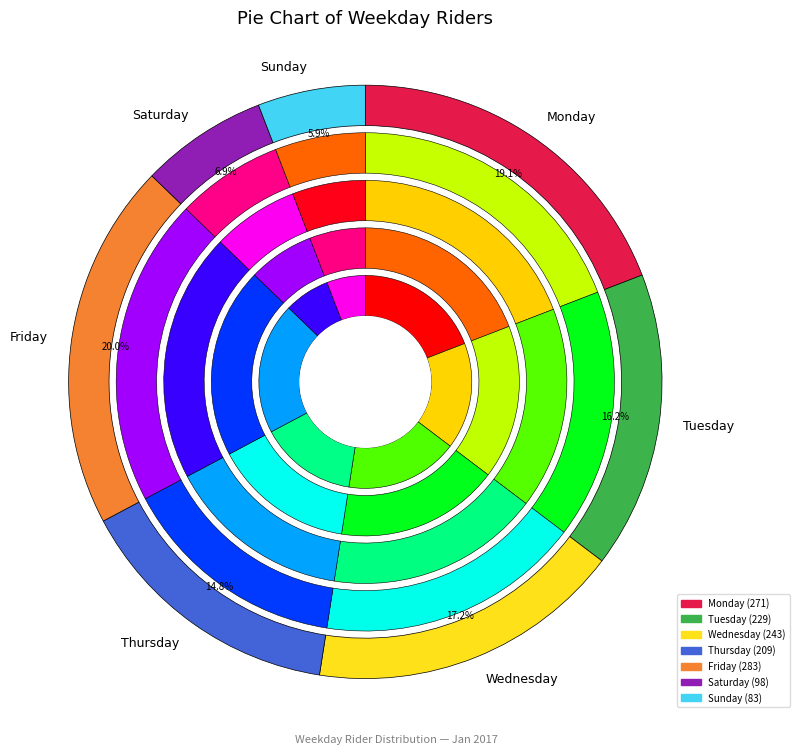

Approximately how many times larger is the value at Thursday compared to Tuesday?

0.9